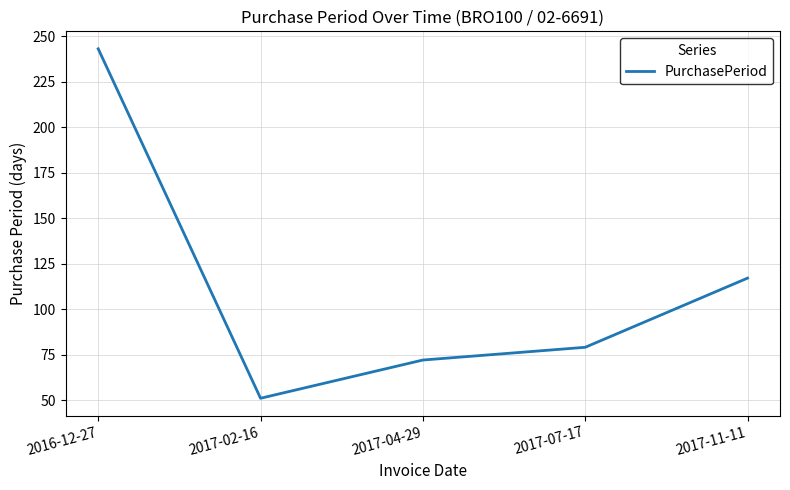

Where is the data nearest to the value 147?

2017-11-11